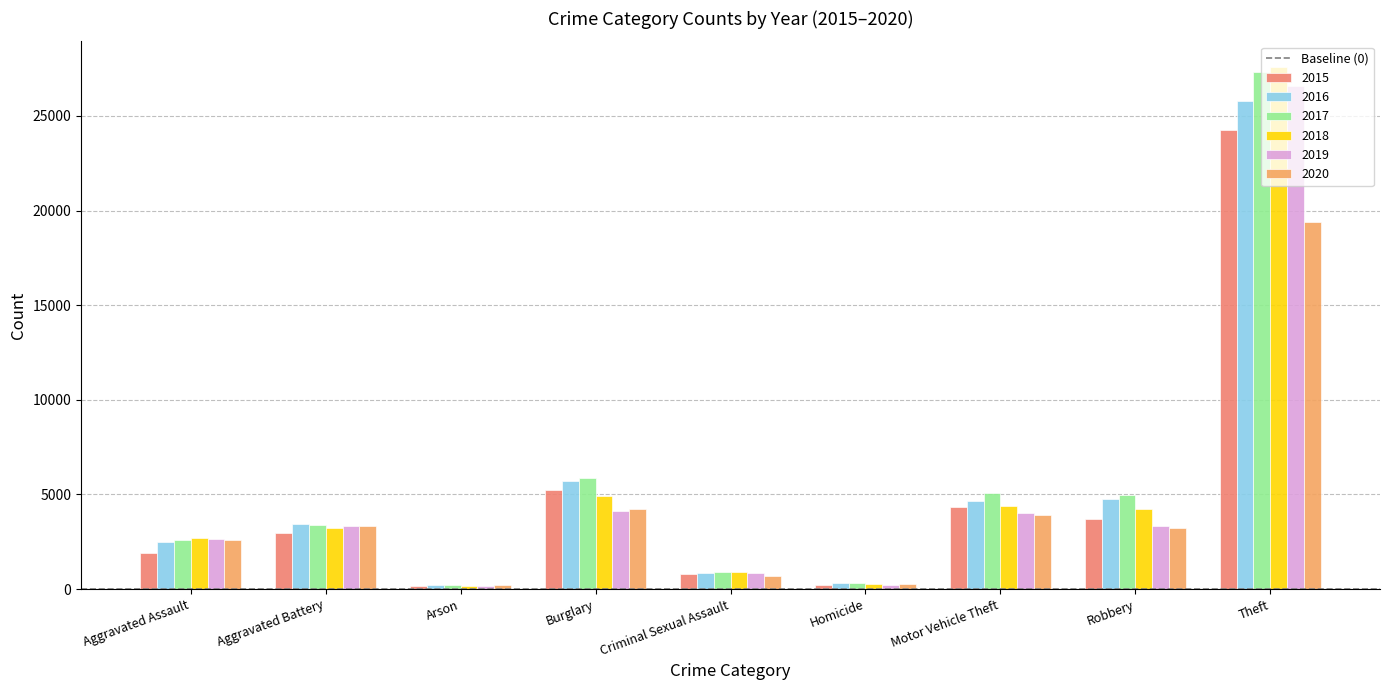

Between Aggravated Battery and Motor Vehicle Theft, which series saw the biggest shift?

2017